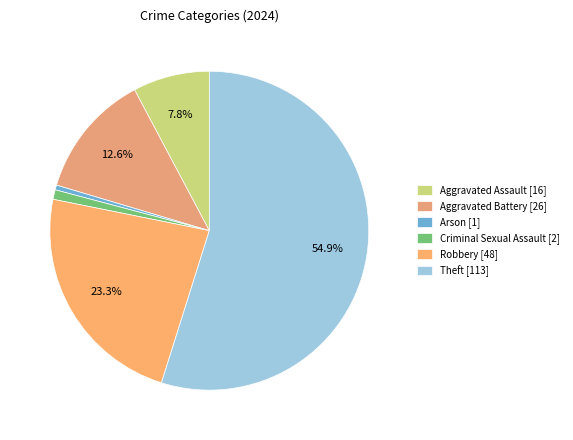

How many slices are in this pie chart?

6